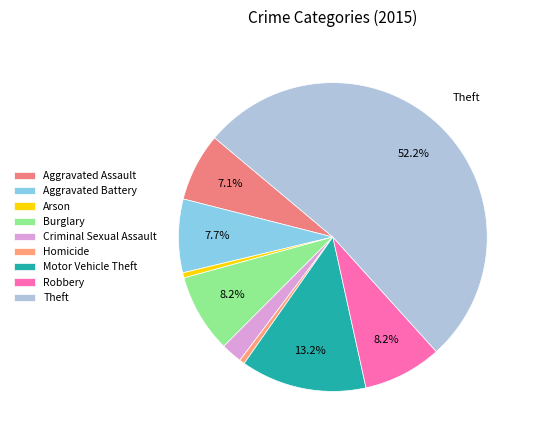

Does Arson represent more than half of the total?

No